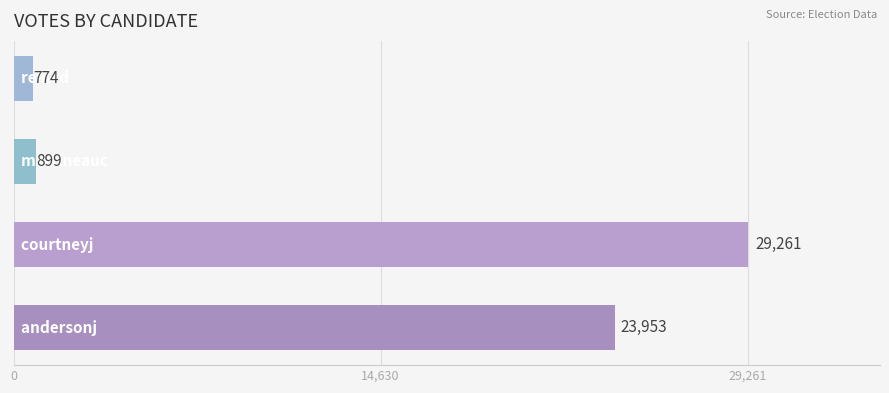

What is the greatest value displayed?

29261